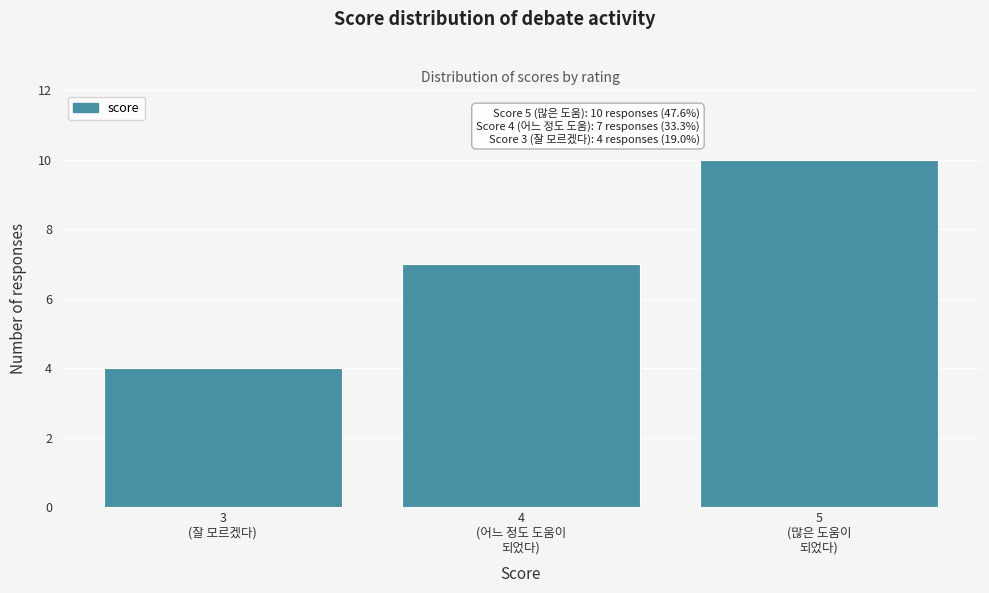

Reading left to right, transcribe all the data shown in this chart.

4	7	10